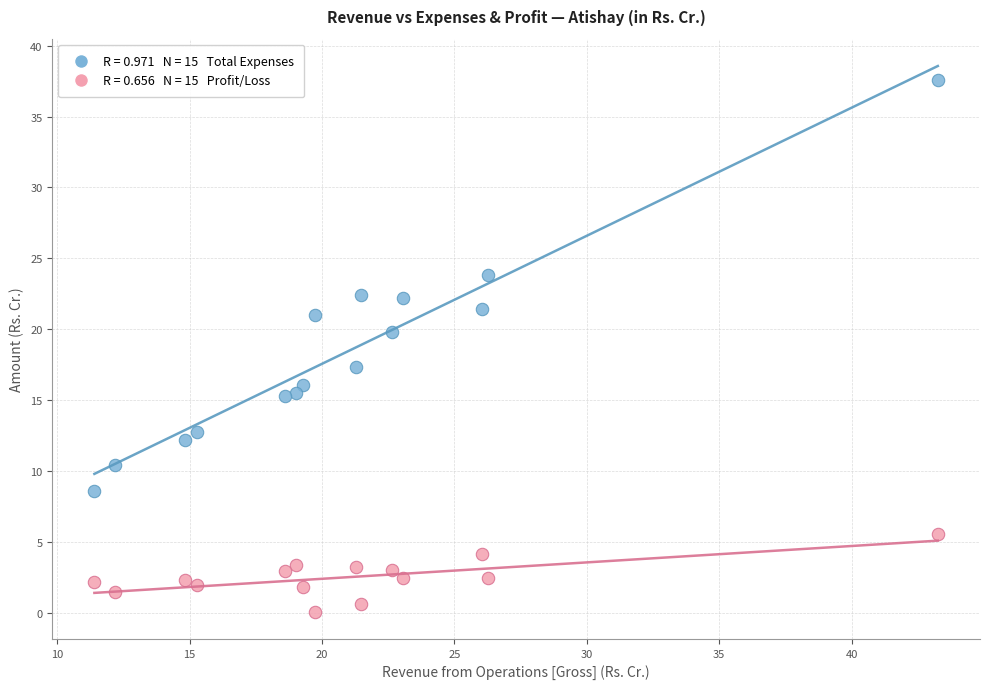

Across all data points, what is the range of X values (max minus min)?

31.9